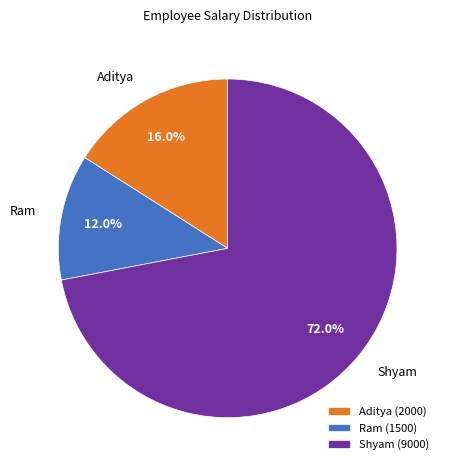

Do Ram and Shyam together represent more than half of the pie?

Yes